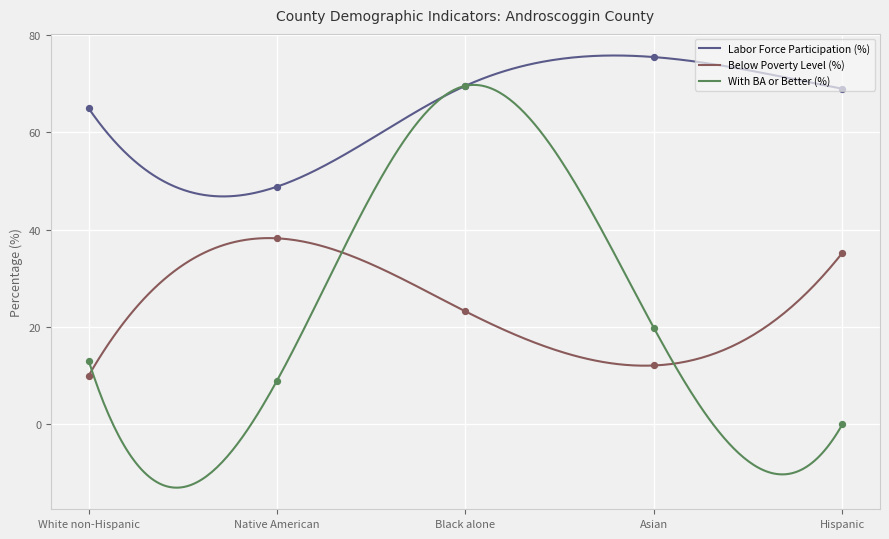

What is the total value across all series at Asian?

107.3